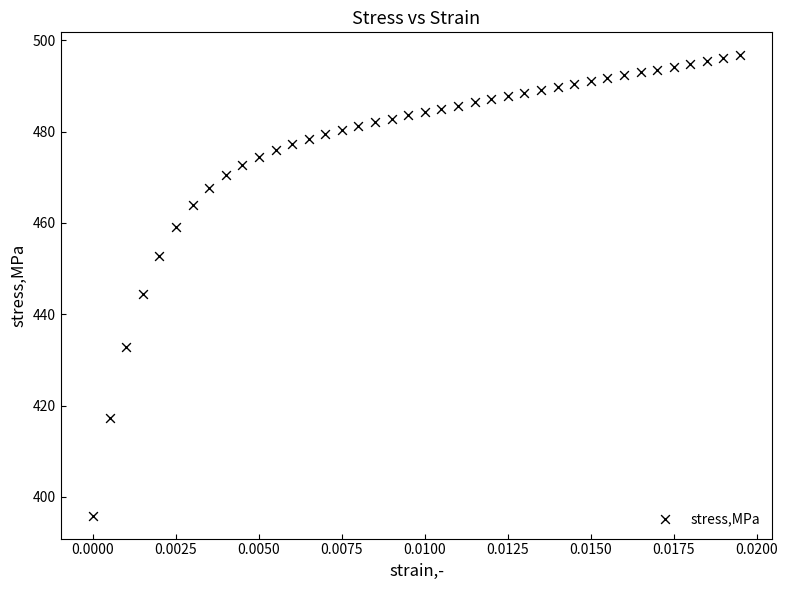

What Y value in the scatter plot is closest to 446?

444.3